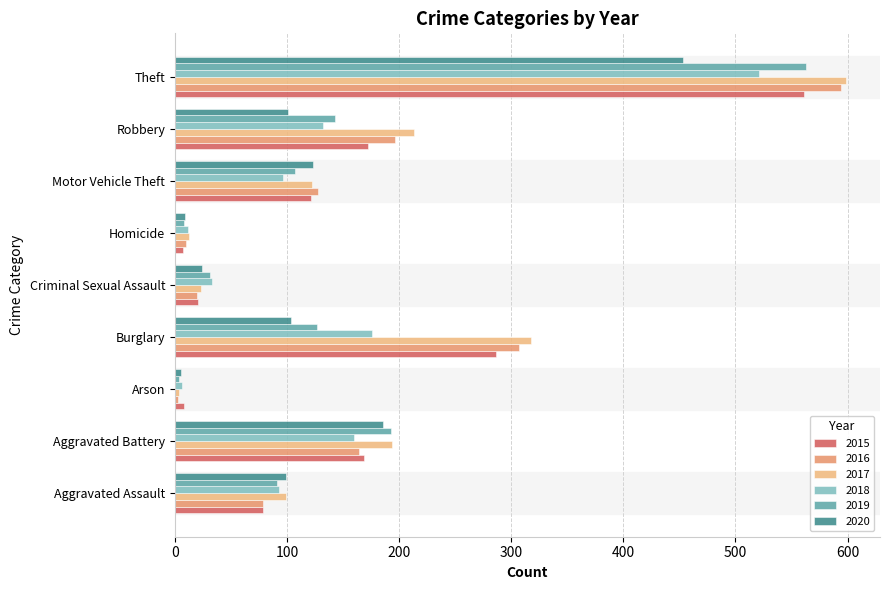

Is the value of 2015 at Homicide greater than the value of 2017 at Criminal Sexual Assault?

No